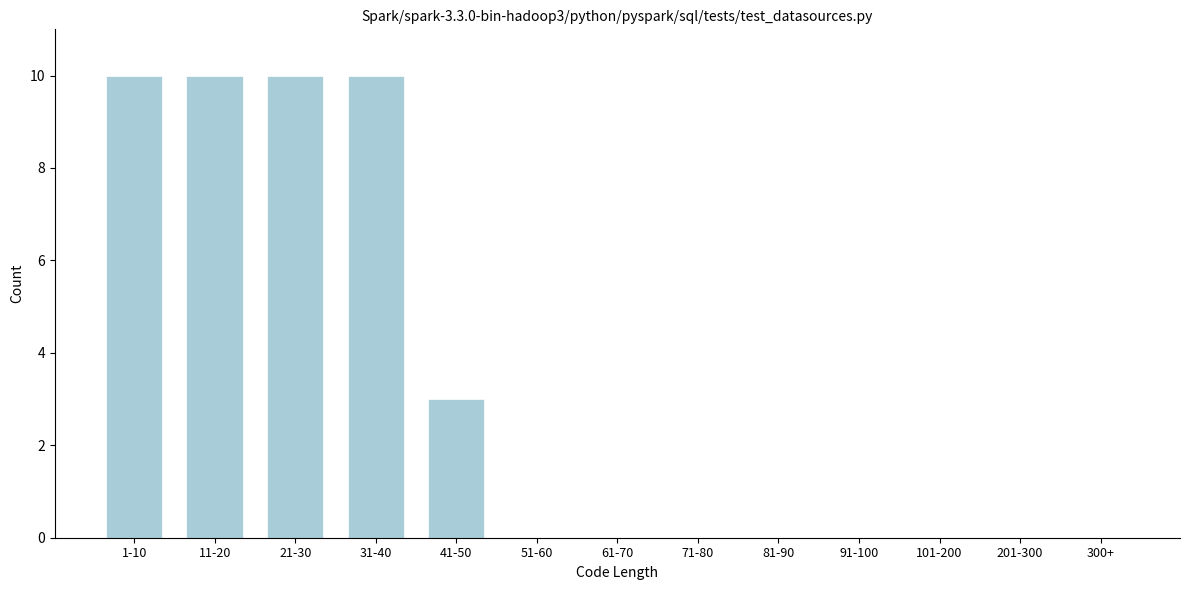

Reading left to right, transcribe all the data shown in this chart.

1-10=10	11-20=10	21-30=10	31-40=10	41-50=3	51-60=0	61-70=0	71-80=0	81-90=0	91-100=0	101-200=0	201-300=0	300+=0